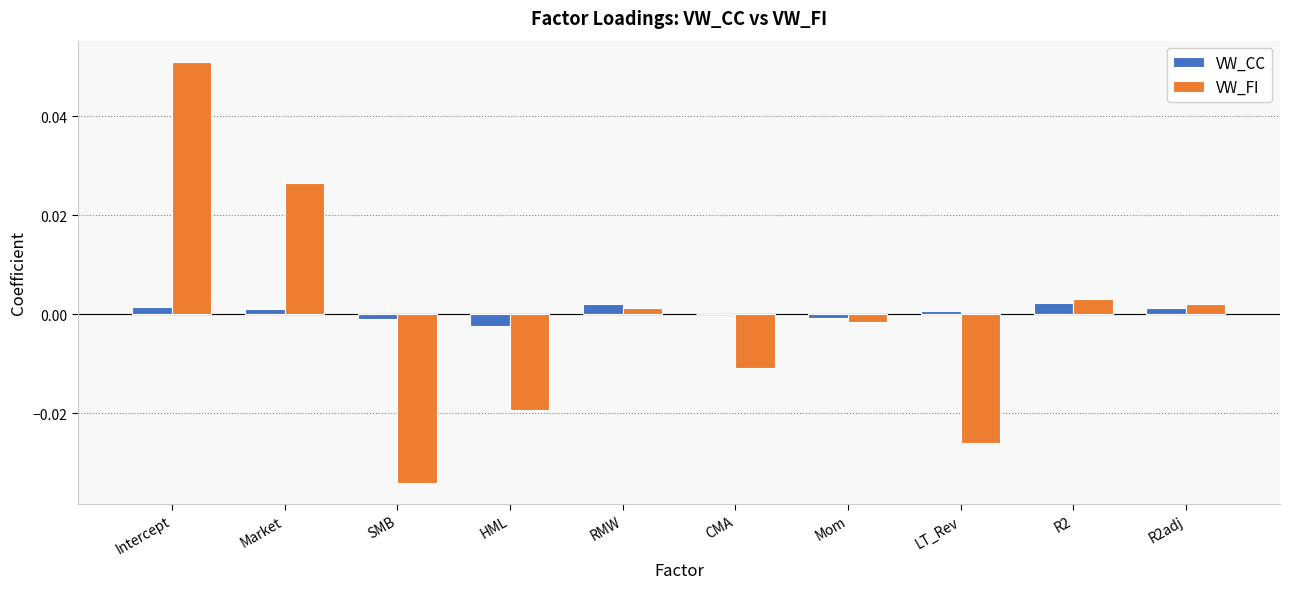

How many groups of bars are there?

10